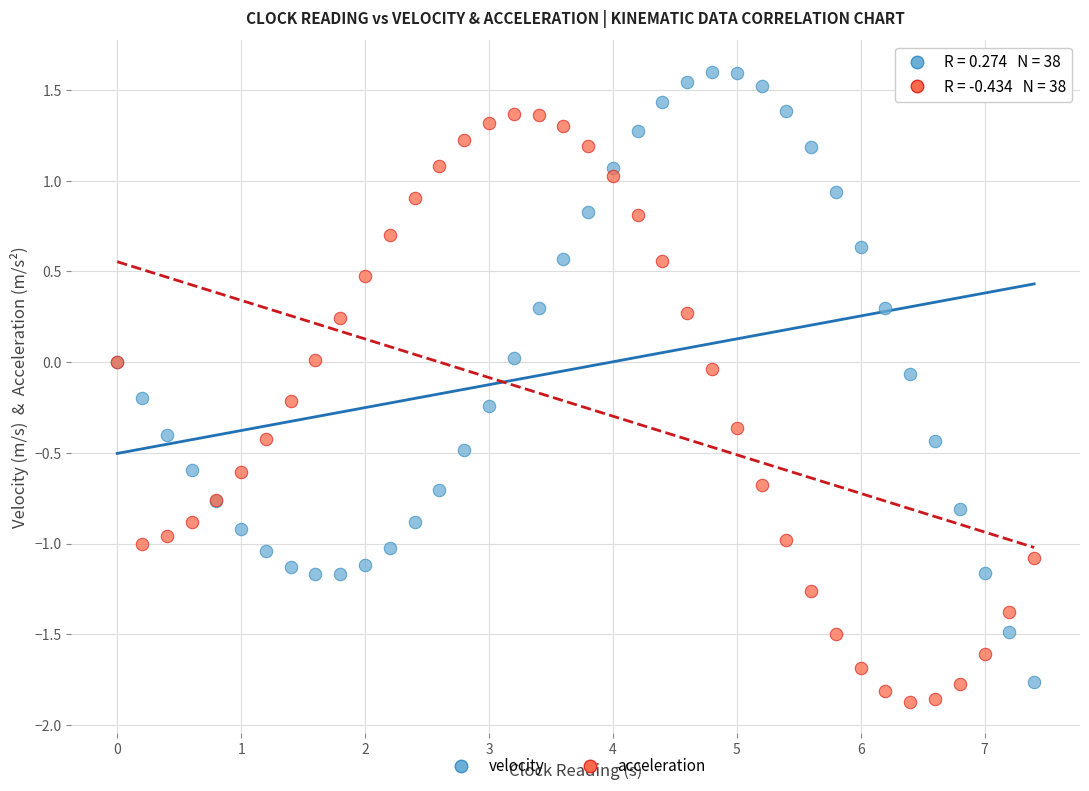

Which series contains the highest Y value?

velocity